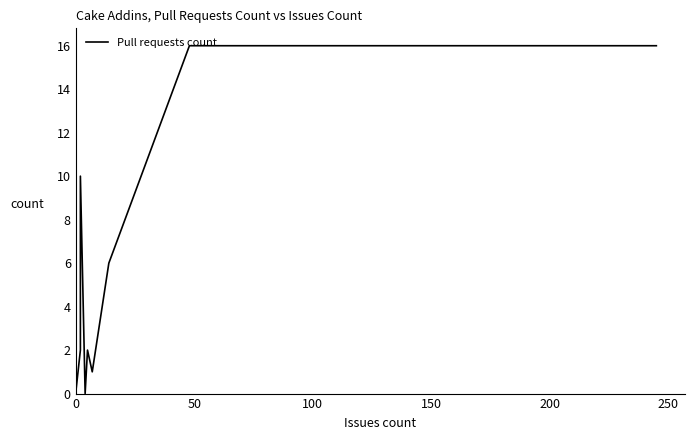

How many interior local peaks (higher than both neighbors) does the data have?

2